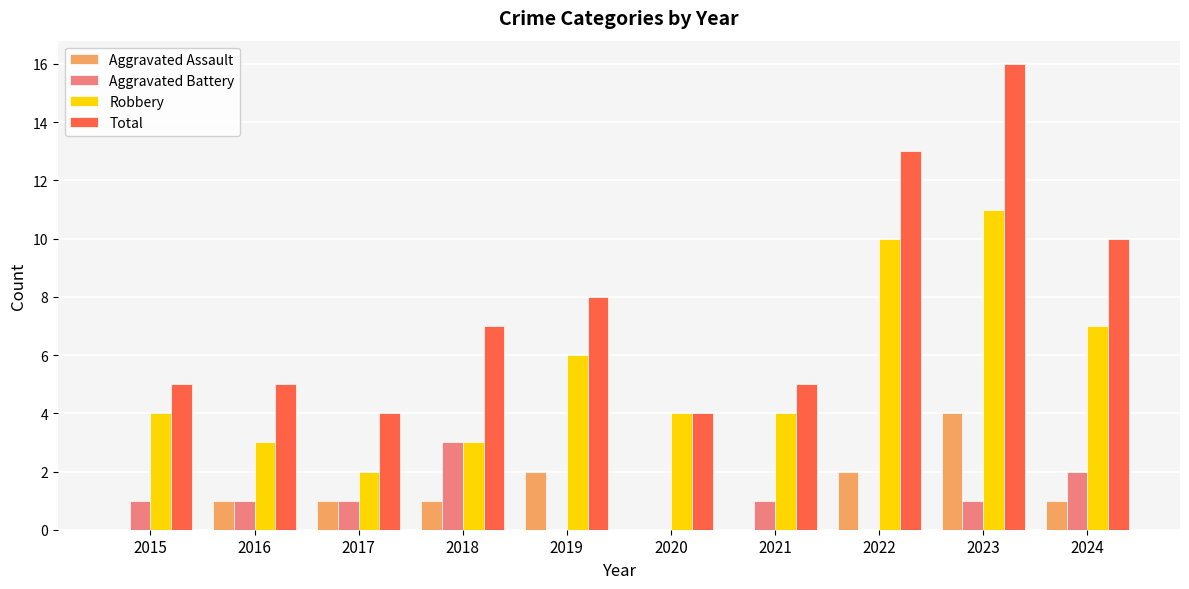

How many groups of bars are there?

10